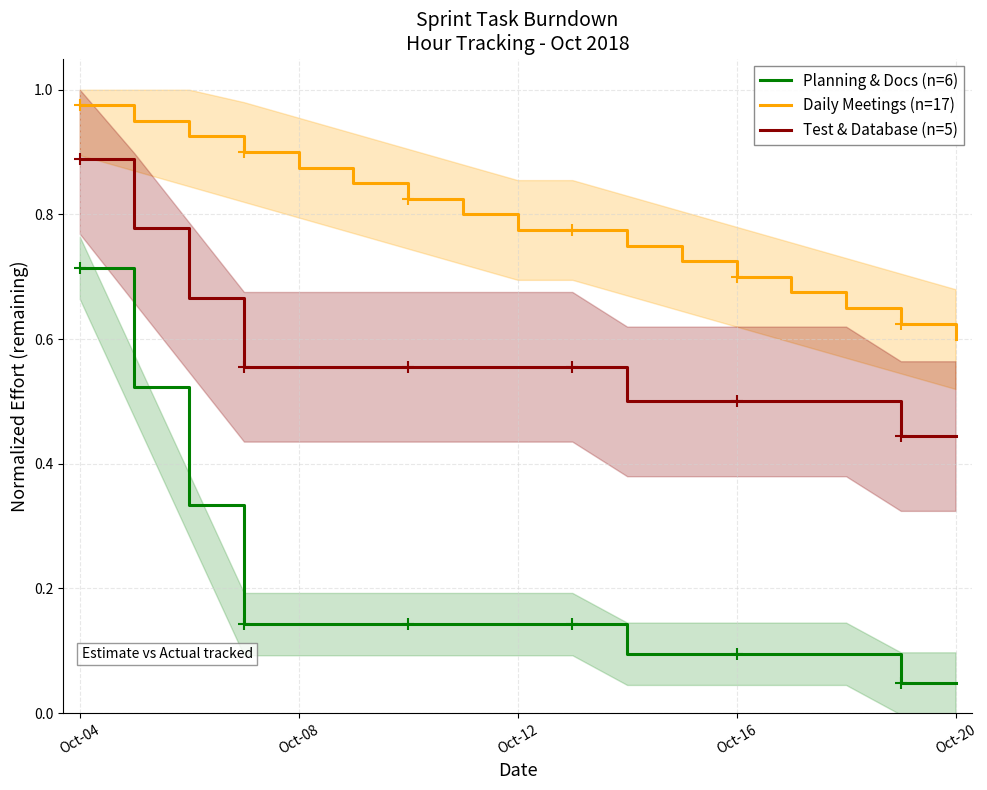

True or false: Daily Meetings (n=17) and Planning & Docs (n=6) cross at least once.

False